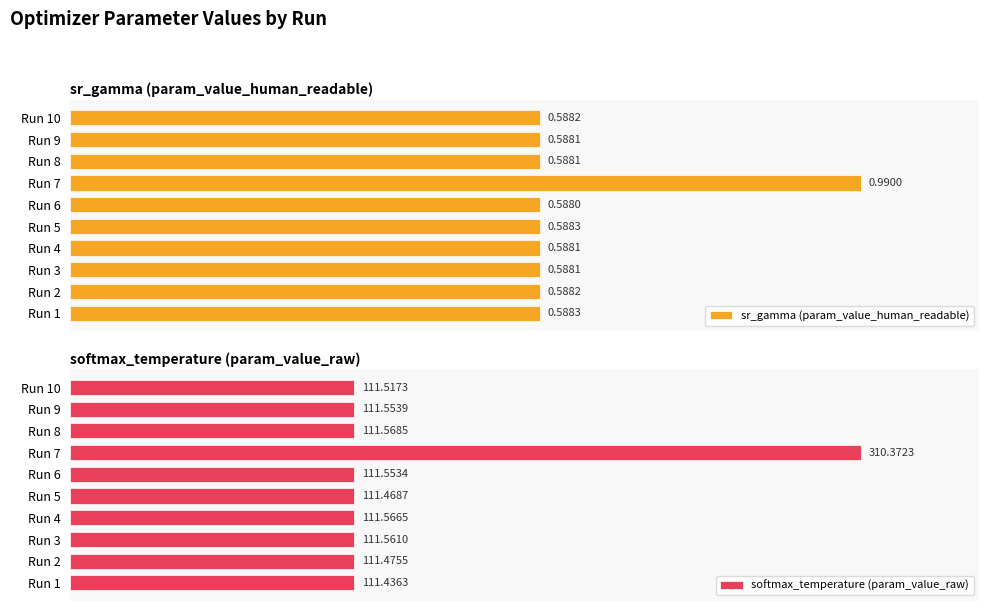

Reading left to right, transcribe all the data shown in this chart.

sr_gamma (param_value_human_readable): 0.6	0.6	0.6	0.6	0.6	0.6	1.0	0.6	0.6	0.6
softmax_temperature (param_value_raw): 111.4	111.5	111.6	111.6	111.5	111.6	310.4	111.6	111.6	111.5